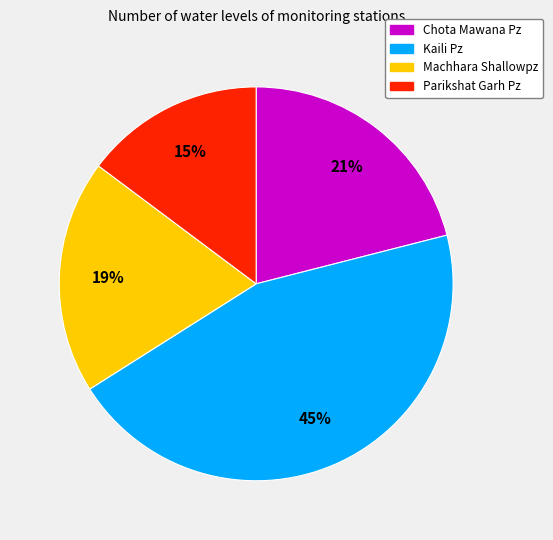

How many slices are in this pie chart?

4